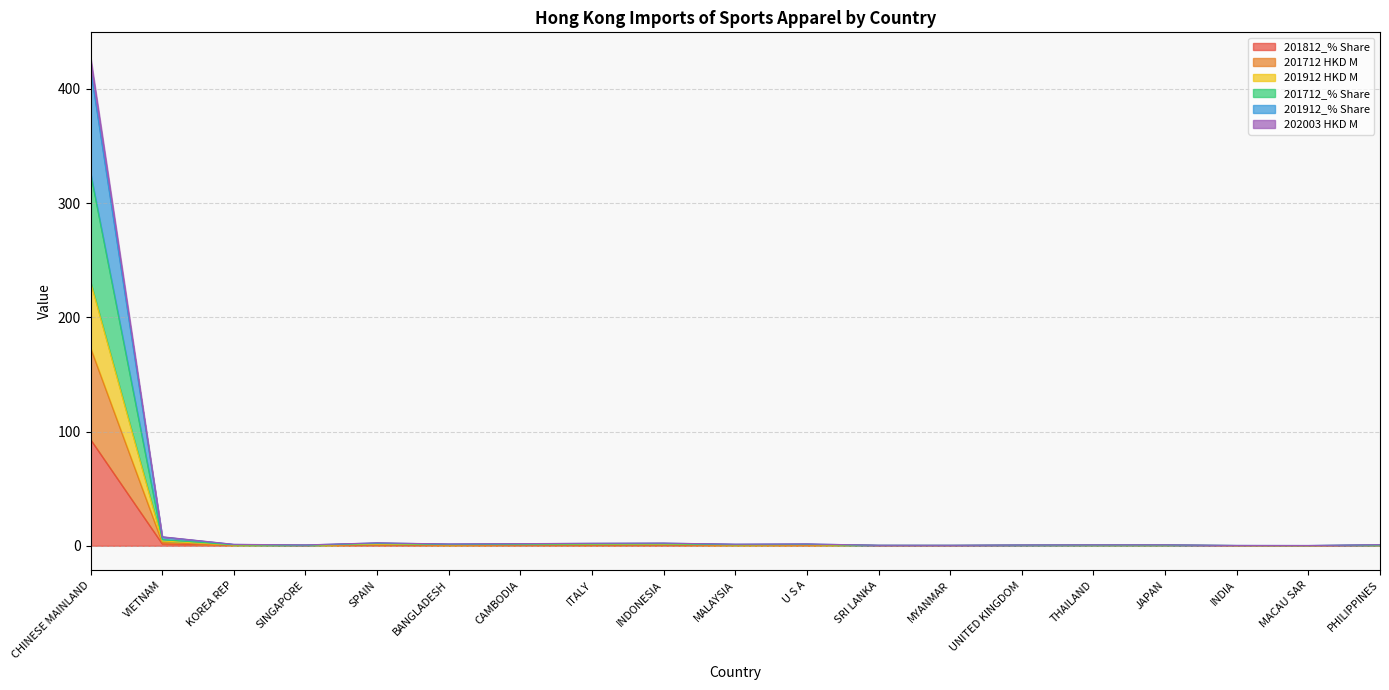

Which category has the highest value in the 201812_% Share series?

CHINESE MAINLAND